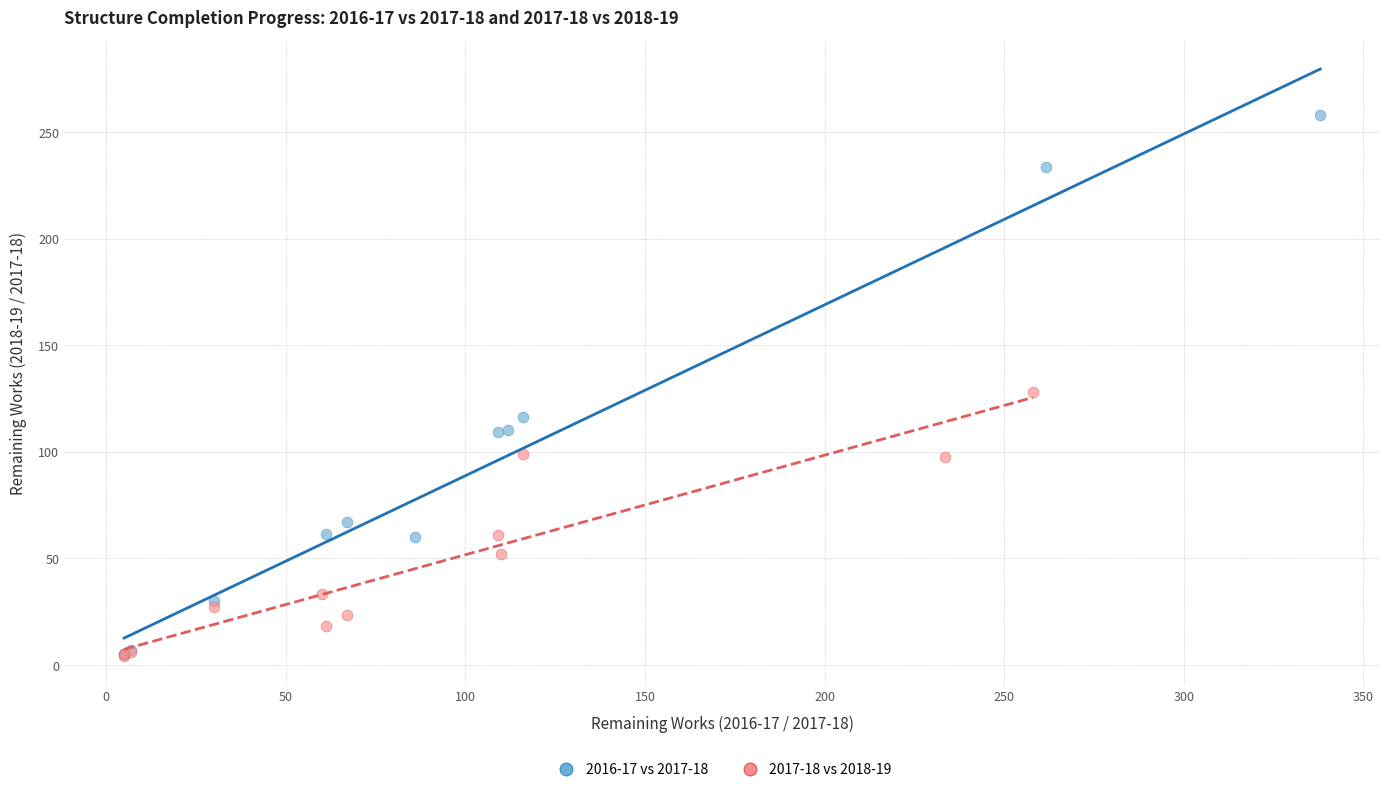

Which series has the widest spread of Y values?

2016-17 vs 2017-18